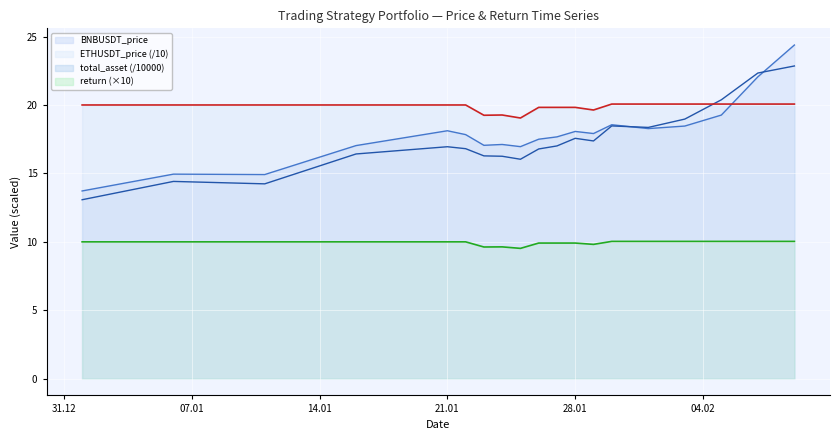

Is it true that BNBUSDT_price equals 26.3 at 2020-01-06?

False